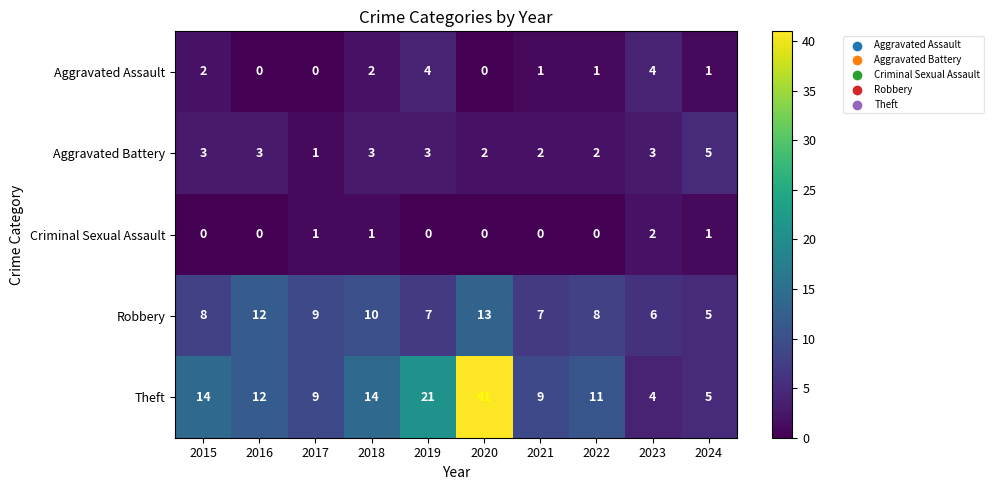

Which series has the largest total across all categories?

Theft